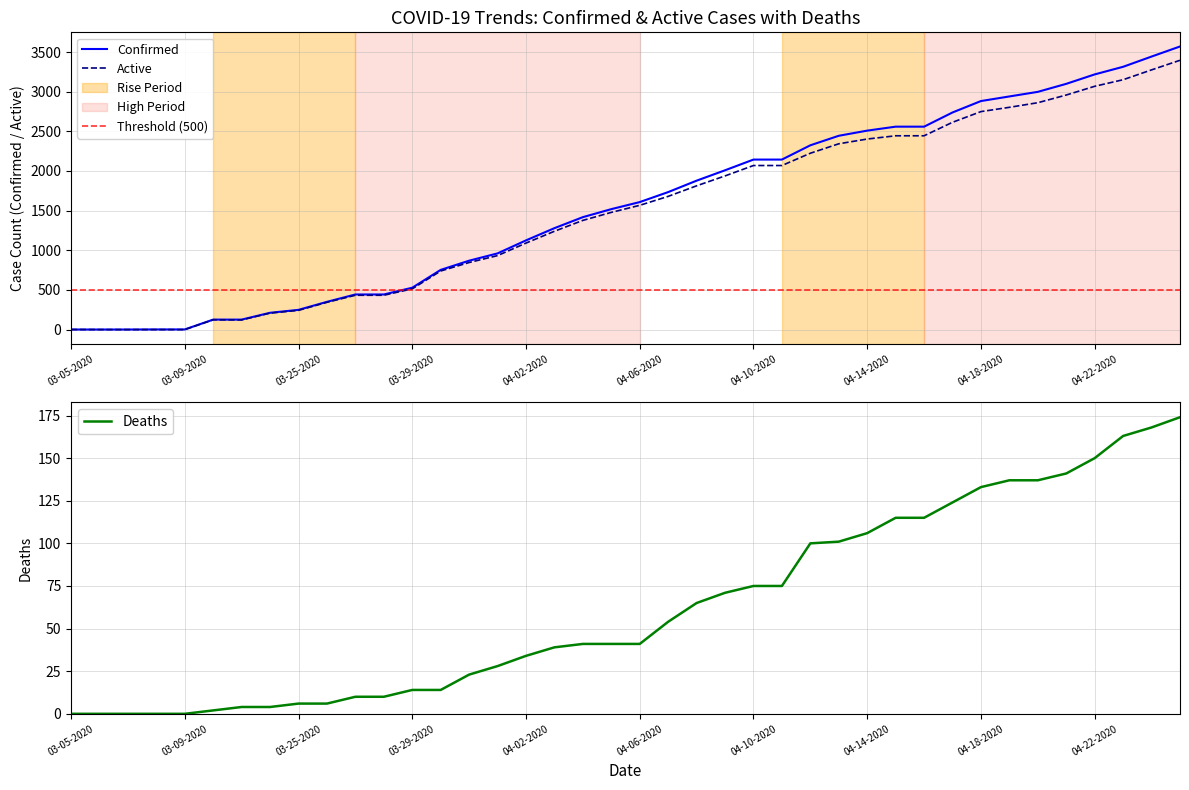

Where does the Confirmed series first go above 1608?

04-07-2020